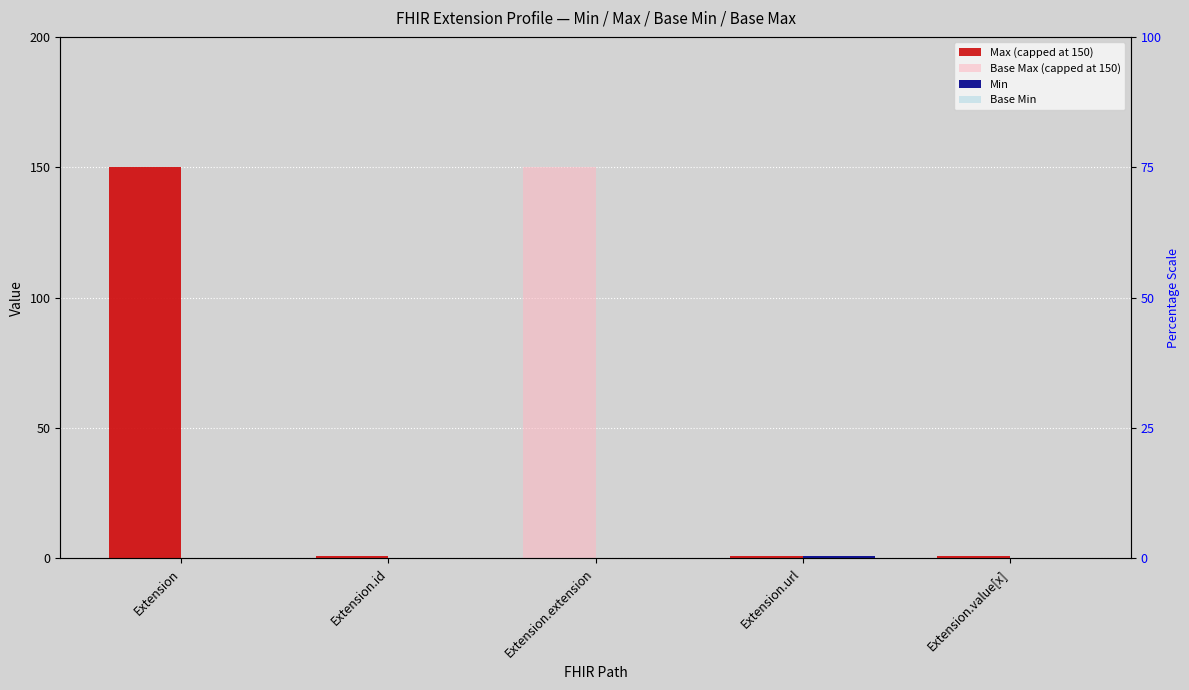

What is the value of the Base Max (capped at 150) bar at the 5th from the left?

1